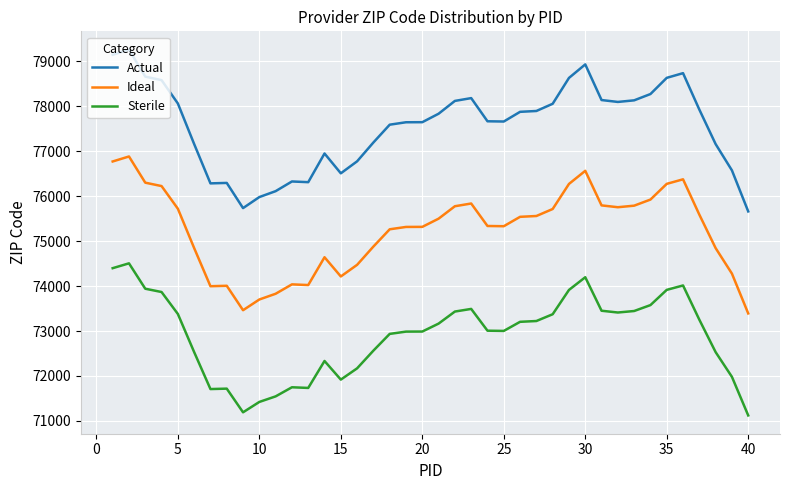

What is the difference between the second highest and second lowest values in the Actual series?

3412.2